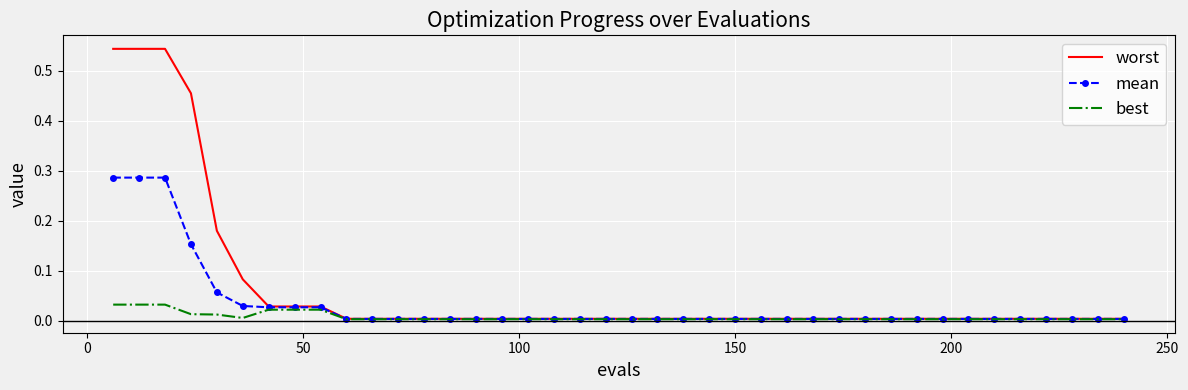

Which series has the largest range (max minus min)?

worst